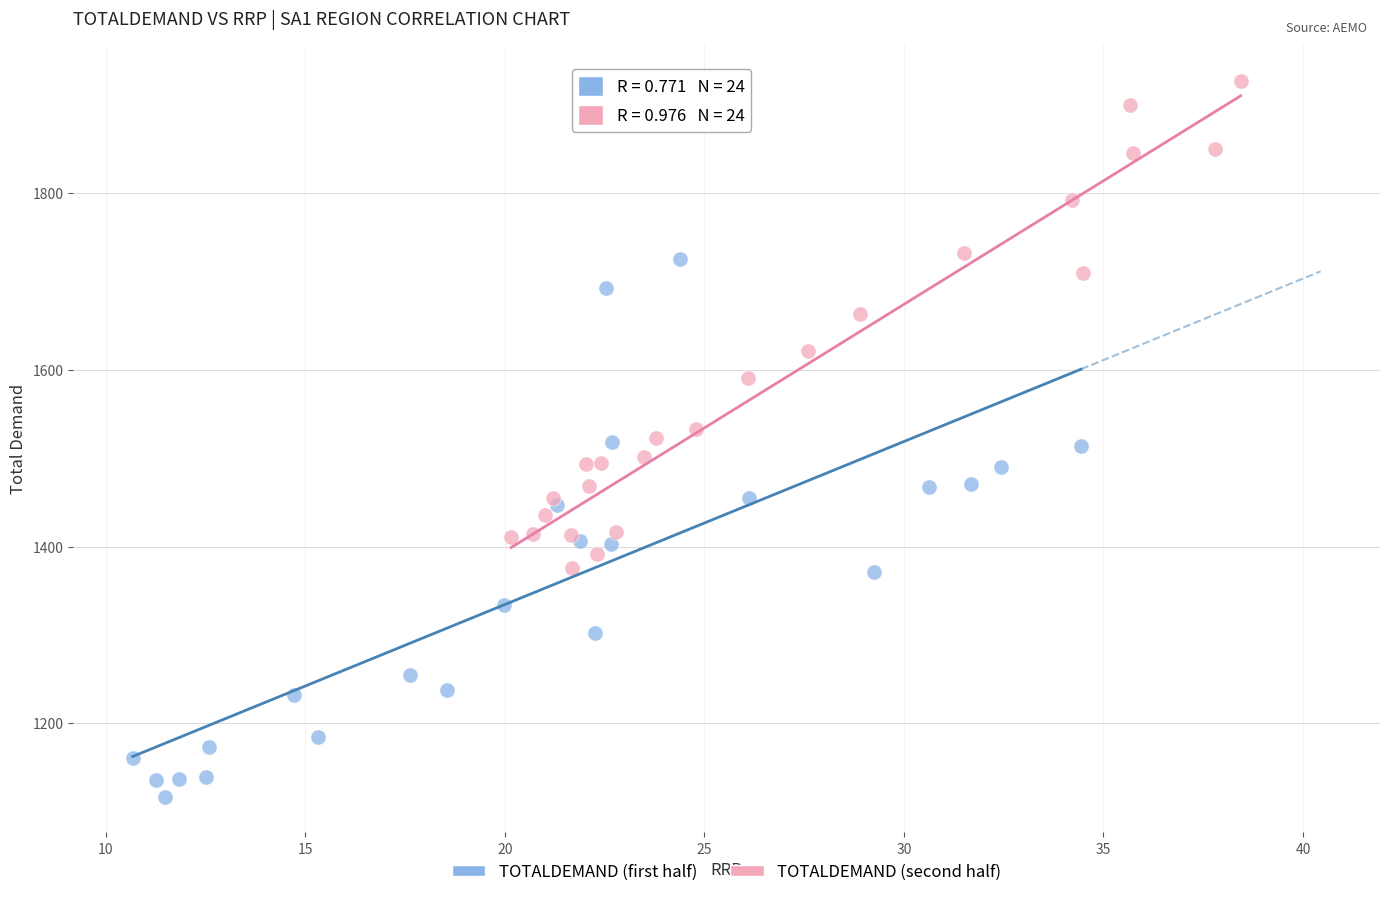

Which series has the widest spread of Y values?

TOTALDEMAND (first half)